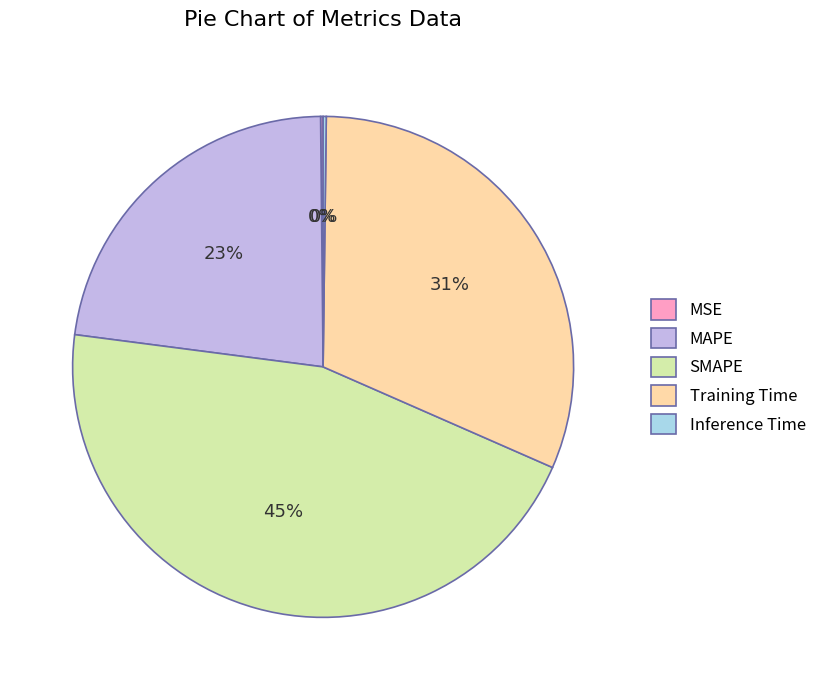

To the nearest percent, what is the difference between the largest and smallest slice percentages?

45%